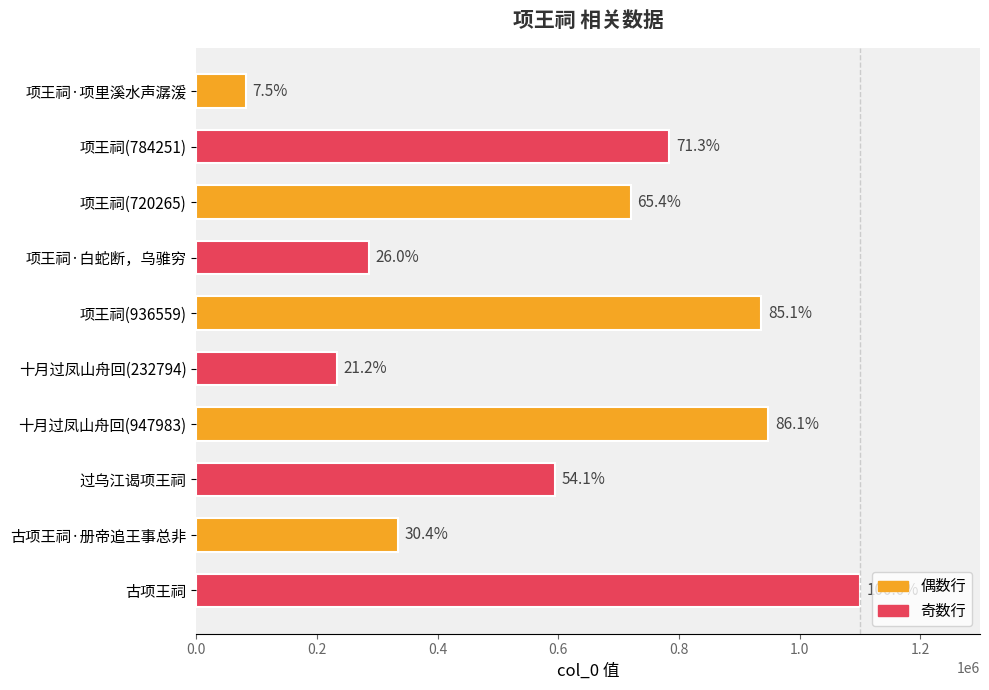

How many bars are there in total?

10